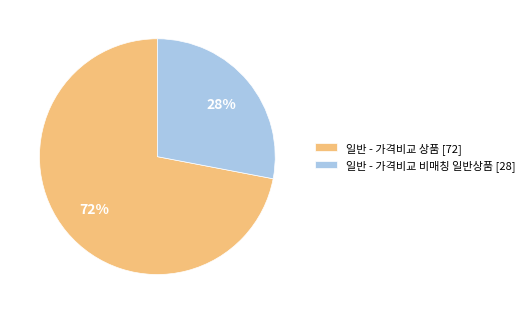

To the nearest percent, what is the difference between the 일반 - 가격비교 상품 and 일반 - 가격비교 비매칭 일반상품 slice percentages?

44%